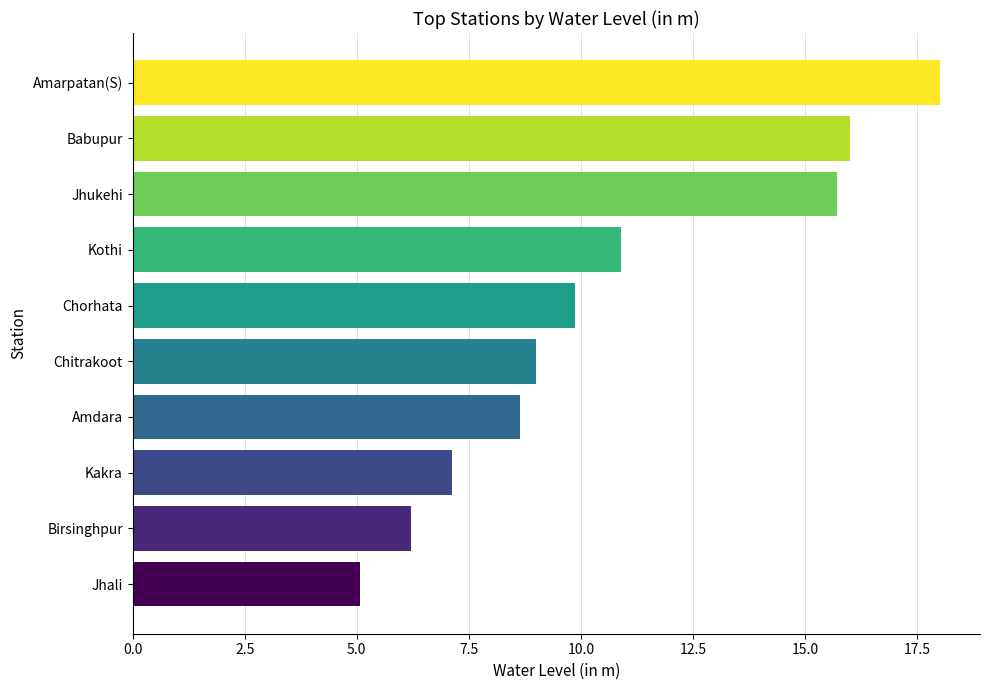

Is it true that the value at Kothi is 10.9?

True